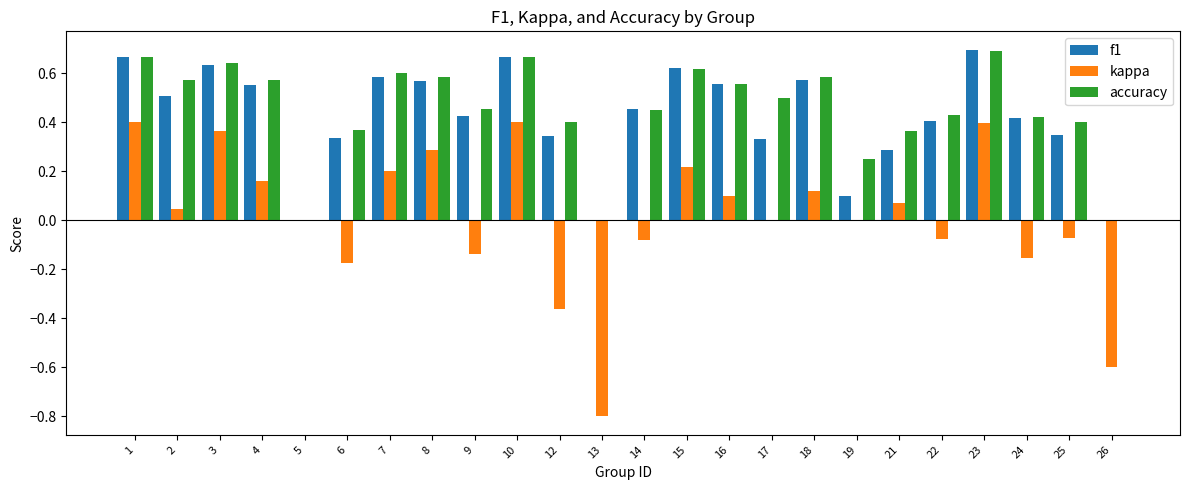

True or false: kappa has a value of 0.2 at 16.

False